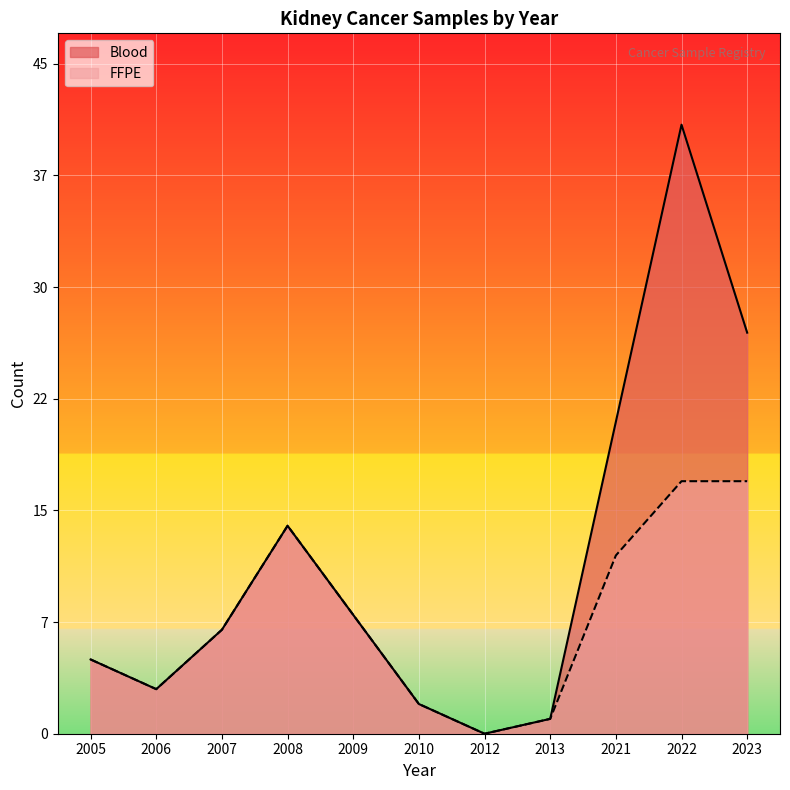

List the labels in order of FFPE value, smallest first.

2012, 2013, 2010, 2006, 2005, 2007, 2009, 2021, 2008, 2022, 2023